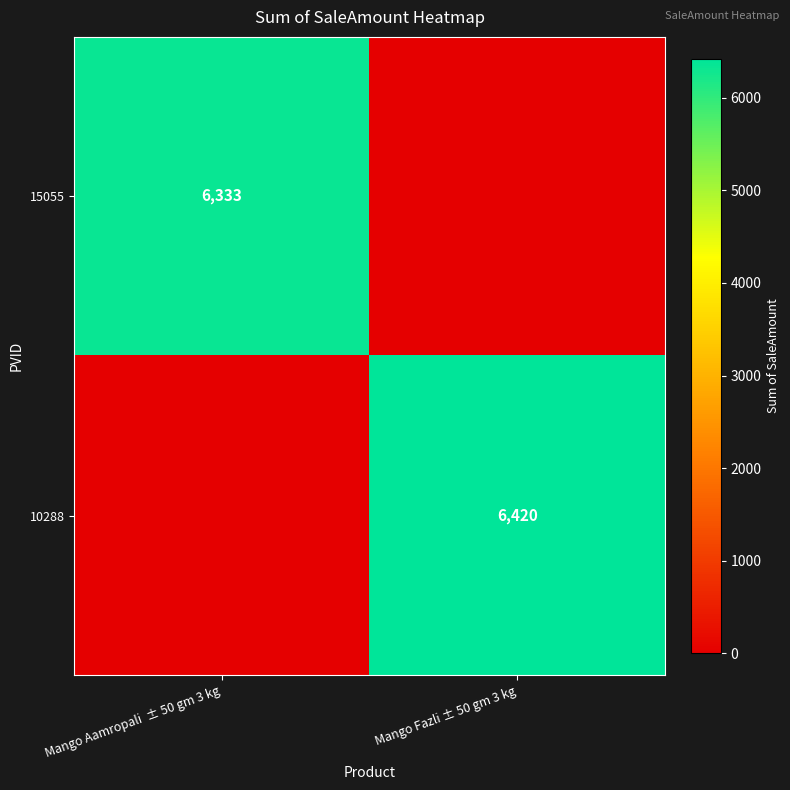

True or false: 15055 has a value of 6333 at Mango Aamropali  ± 50 gm 3 kg.

True